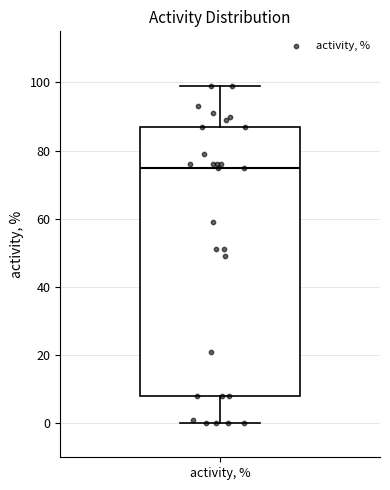

Where does the lower whisker of the box for activity, % end on the y-axis? The values are not printed on the chart, so give them approximately, as read against the axis.

0